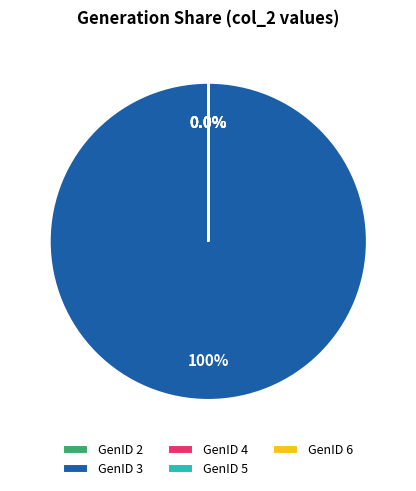

How many slices are in this pie chart?

5